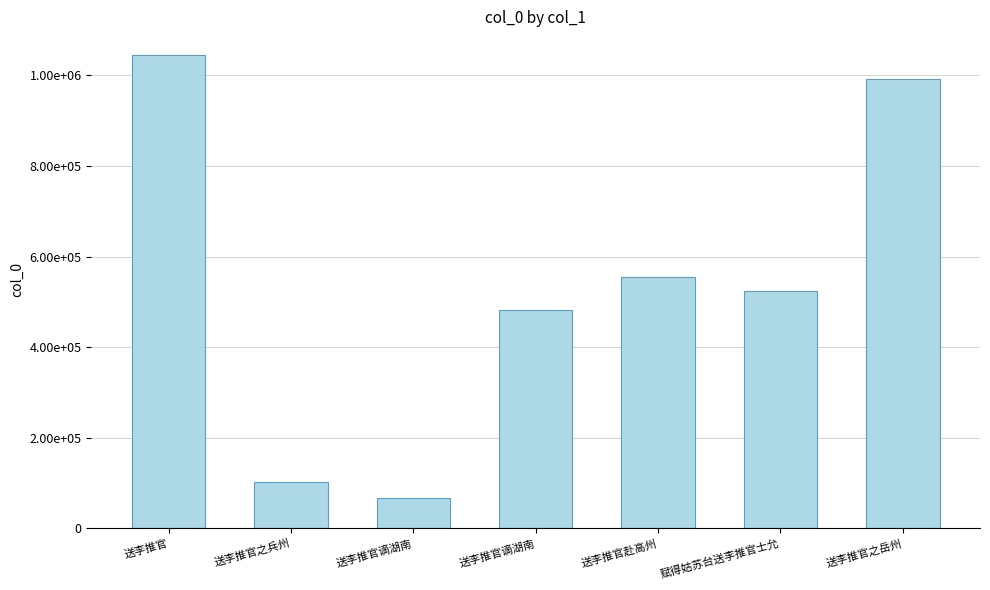

How many bars are there in total?

7